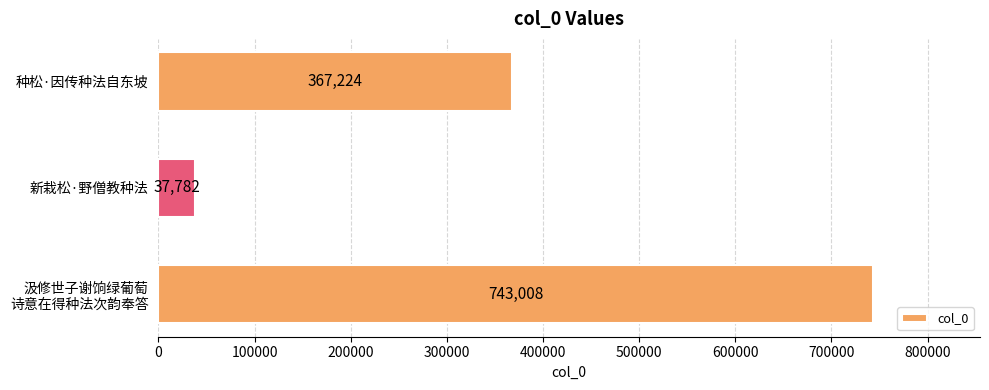

How many bars are there in total?

3